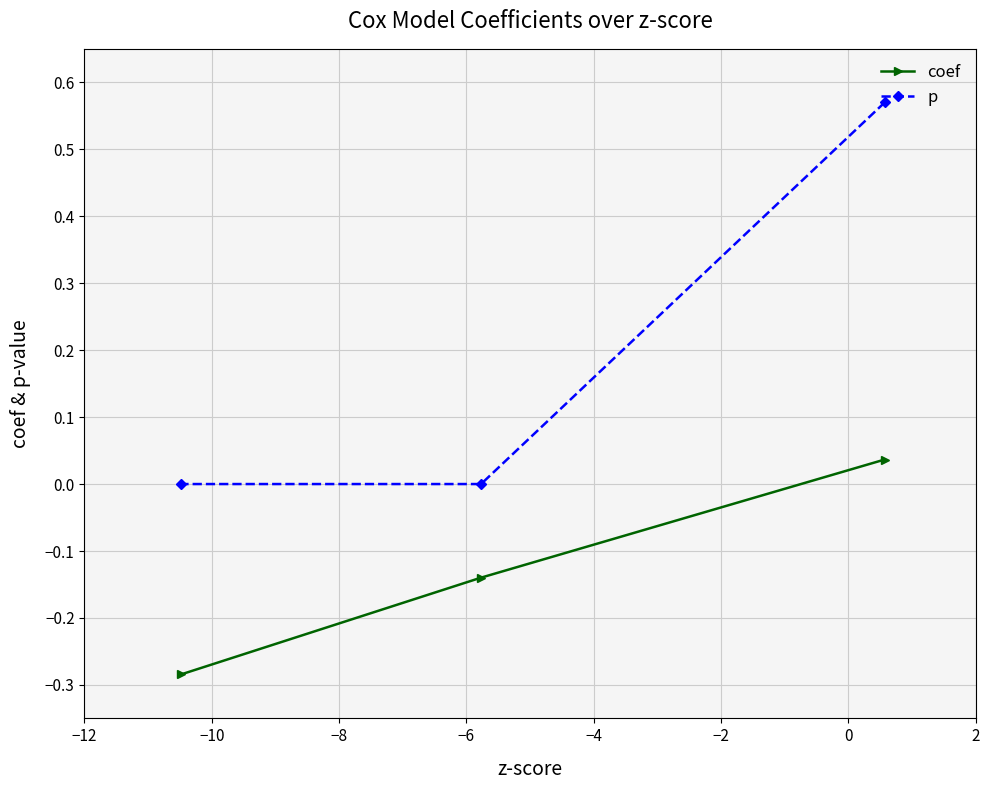

What is the value of the coef point at the 2nd from the left?

-0.1